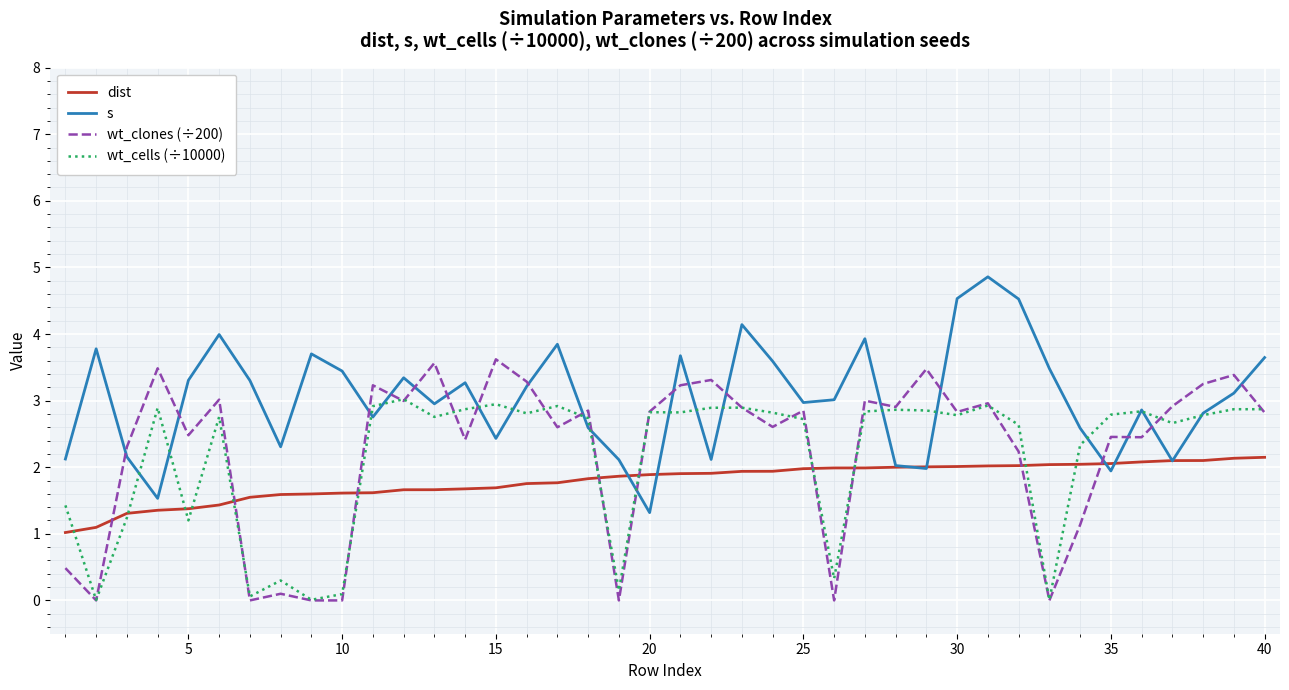

List the series in order of their peak value, lowest first.

dist, wt_cells (÷10000), wt_clones (÷200), s